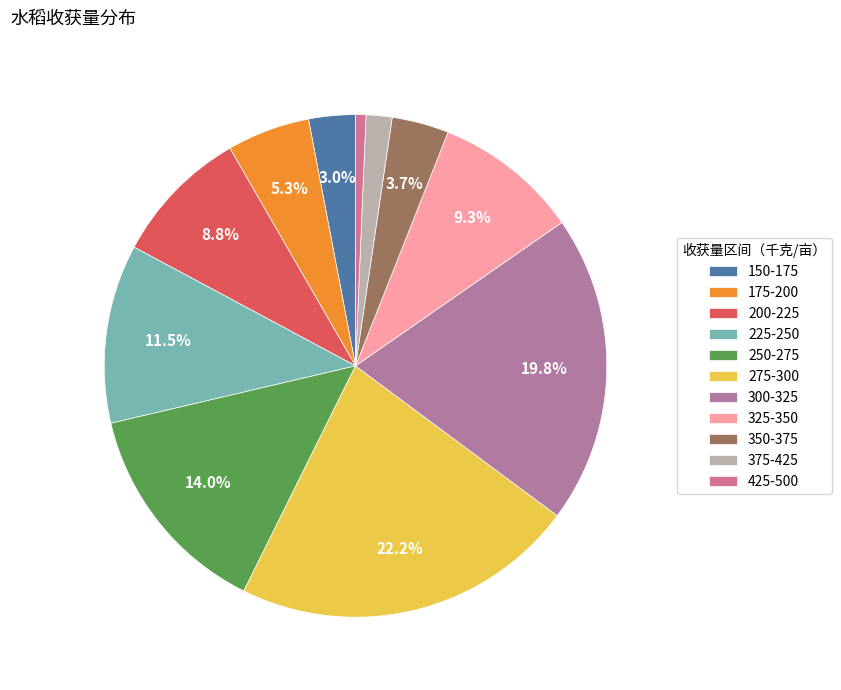

What is the change in value from 200-225 to 275-300?

+80